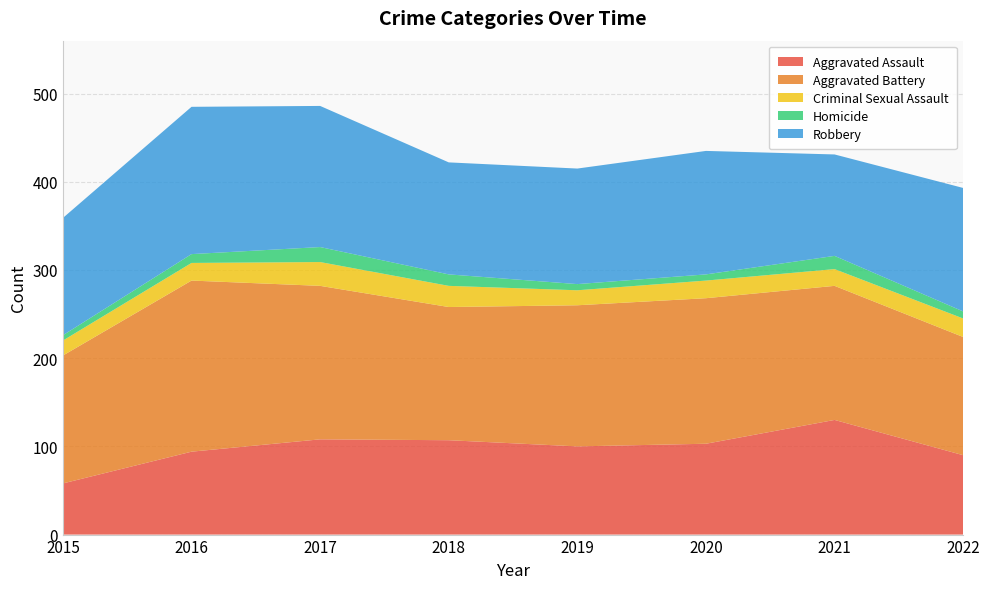

Reading right to left, list all the values displayed in this chart.

Aggravated Assault: 2022=90	2021=130	2020=103	2019=100	2018=107	2017=108	2016=94	2015=58
Aggravated Battery: 2022=134	2021=152	2020=165	2019=160	2018=151	2017=174	2016=194	2015=145
Criminal Sexual Assault: 2022=21	2021=19	2020=20	2019=17	2018=24	2017=27	2016=20	2015=17
Homicide: 2022=8	2021=15	2020=7	2019=7	2018=13	2017=17	2016=10	2015=6
Robbery: 2022=140	2021=115	2020=140	2019=131	2018=127	2017=160	2016=167	2015=133